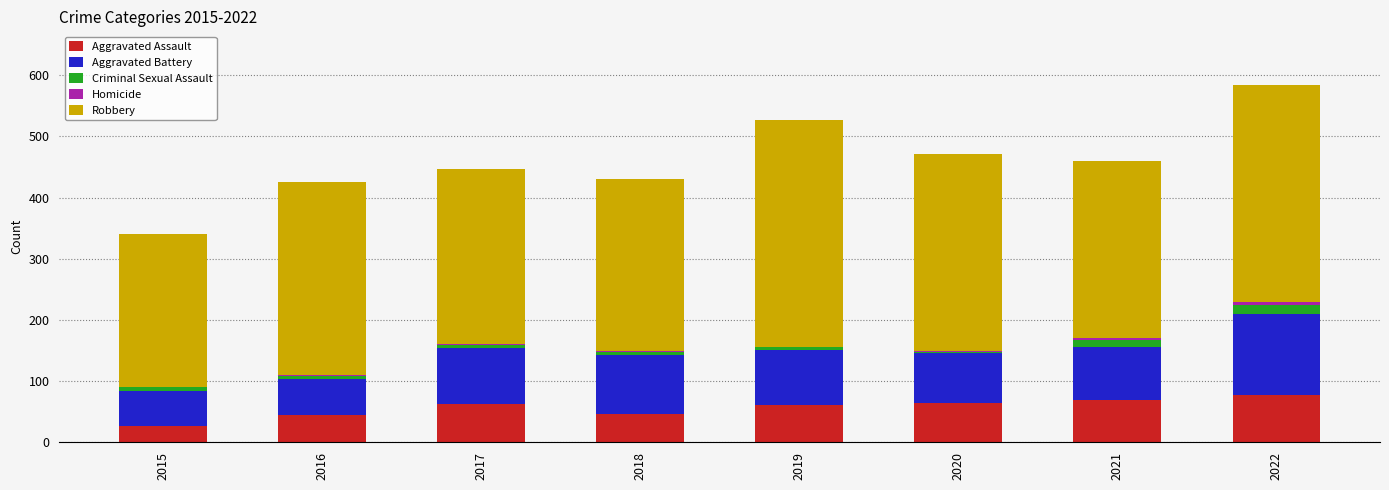

What is the sum of all Aggravated Assault values?

452